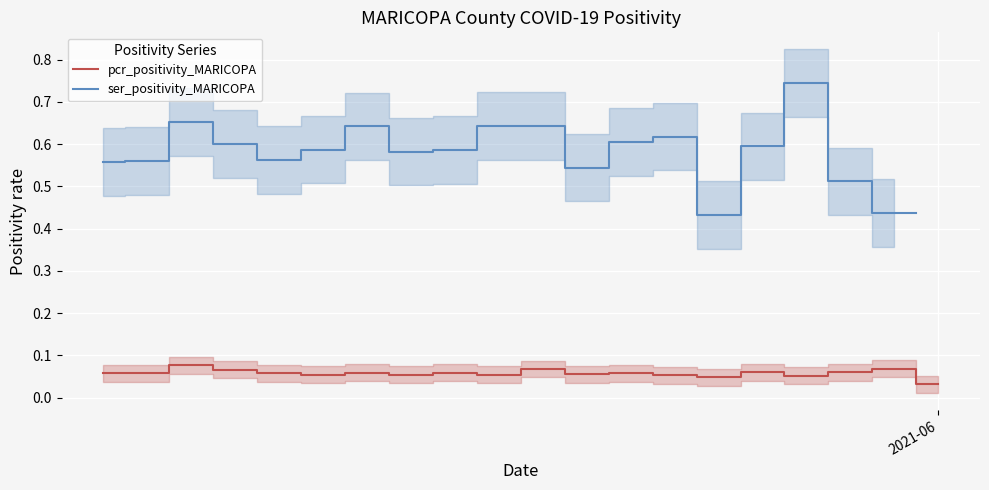

What are all the series names shown in the legend?

pcr_positivity_MARICOPA, ser_positivity_MARICOPA